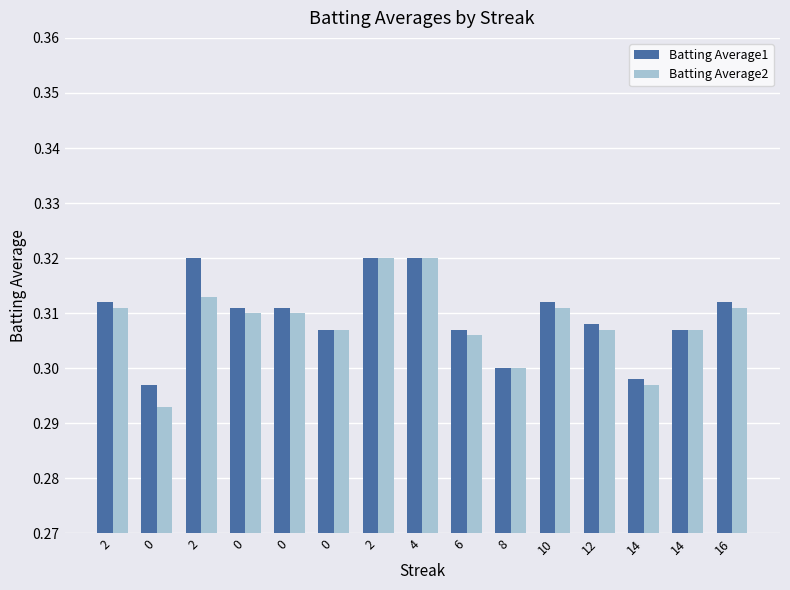

Reading left to right, list all the values displayed in this chart.

Batting Average1: 0.3	0.3	0.3	0.3	0.3	0.3	0.3	0.3	0.3	0.3	0.3	0.3	0.3	0.3	0.3
Batting Average2: 0.3	0.3	0.3	0.3	0.3	0.3	0.3	0.3	0.3	0.3	0.3	0.3	0.3	0.3	0.3